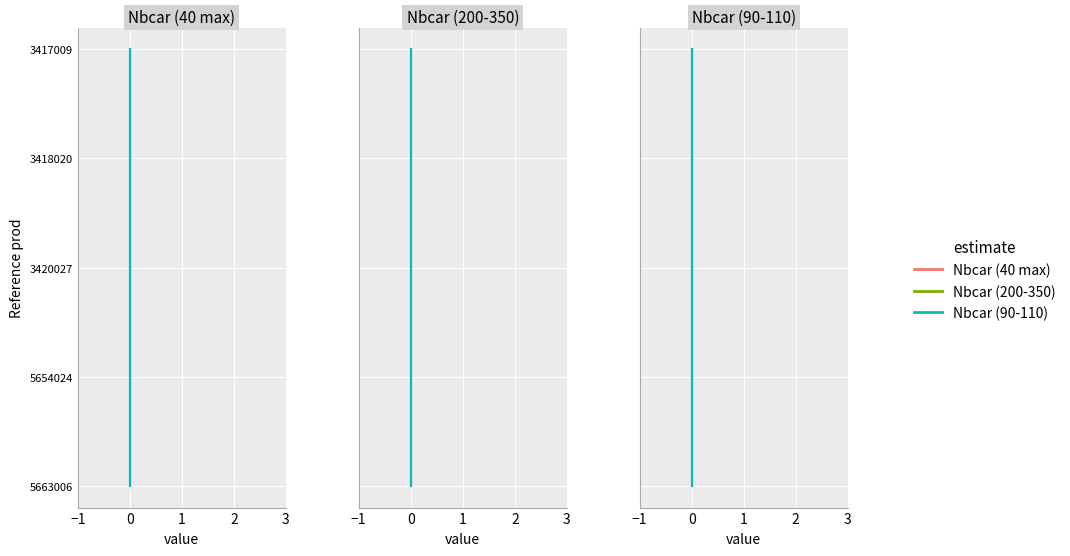

True or false: Nbcar (90-110) and Nbcar (40 max) intersect in this chart.

False